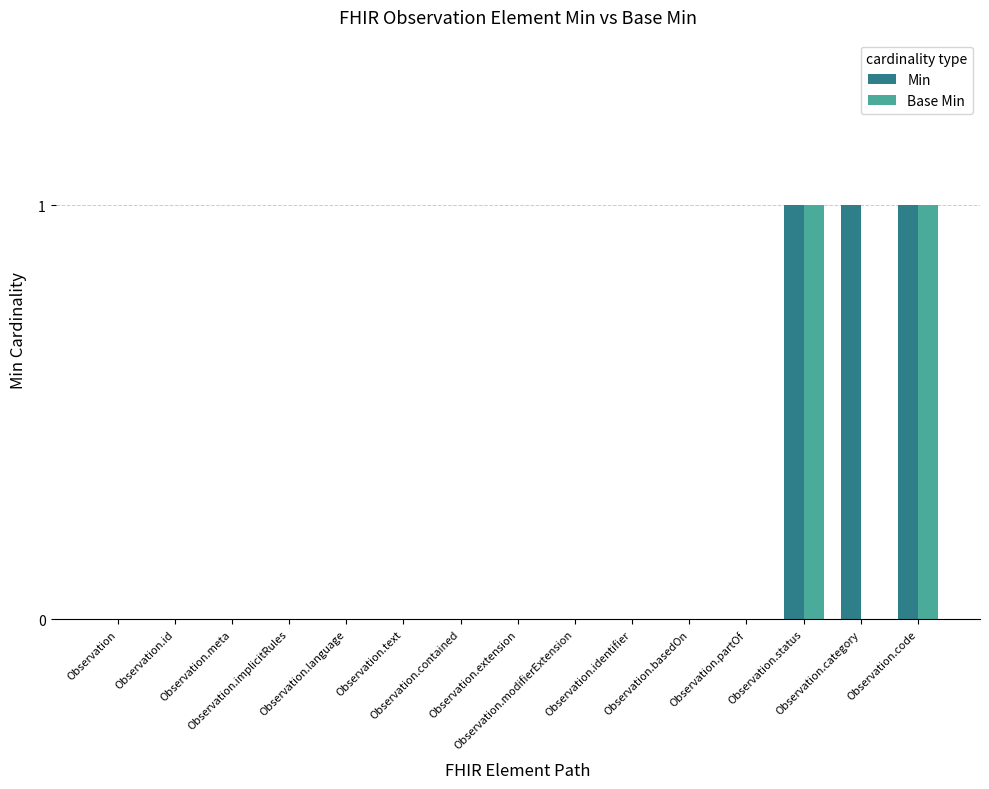

Reading left to right, list all the values displayed in this chart.

Min: Observation=0	Observation.id=0	Observation.meta=0	Observation.implicitRules=0	Observation.language=0	Observation.text=0	Observation.contained=0	Observation.extension=0	Observation.modifierExtension=0	Observation.identifier=0	Observation.basedOn=0	Observation.partOf=0	Observation.status=1	Observation.category=1	Observation.code=1
Base Min: Observation=0	Observation.id=0	Observation.meta=0	Observation.implicitRules=0	Observation.language=0	Observation.text=0	Observation.contained=0	Observation.extension=0	Observation.modifierExtension=0	Observation.identifier=0	Observation.basedOn=0	Observation.partOf=0	Observation.status=1	Observation.category=0	Observation.code=1